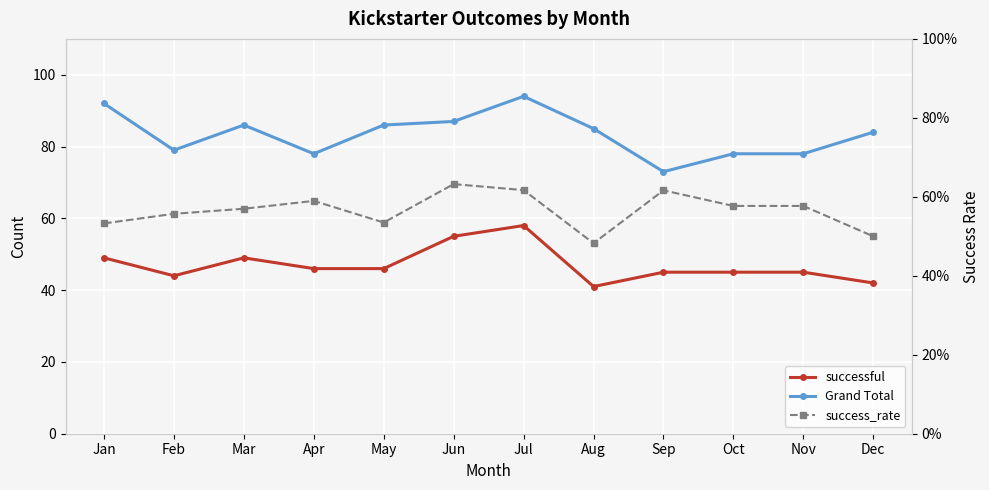

True or false: Grand Total and success_rate intersect in this chart.

False